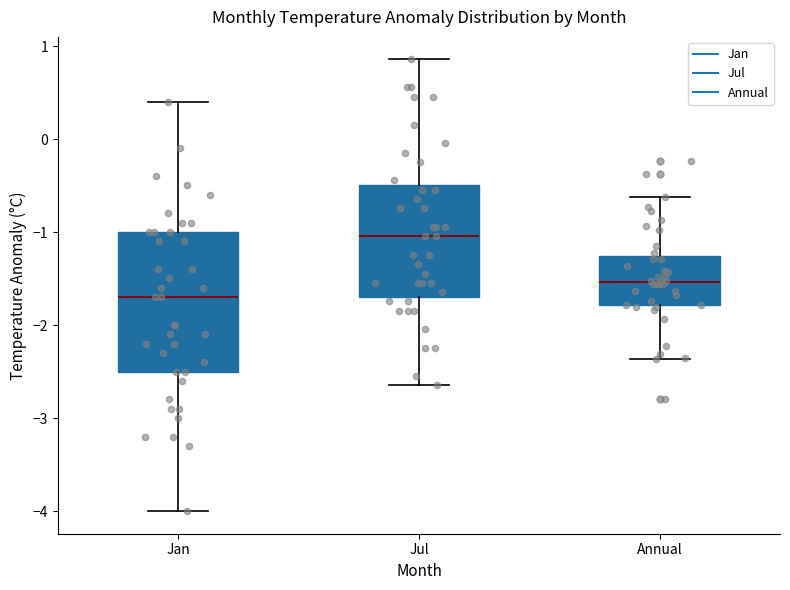

Which box's median line is the highest?

Jul